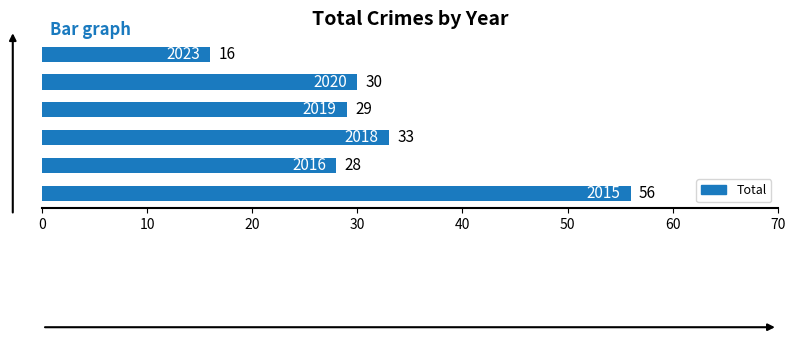

Reading bottom to top, what are all the values shown in this chart?

56	28	33	29	30	16